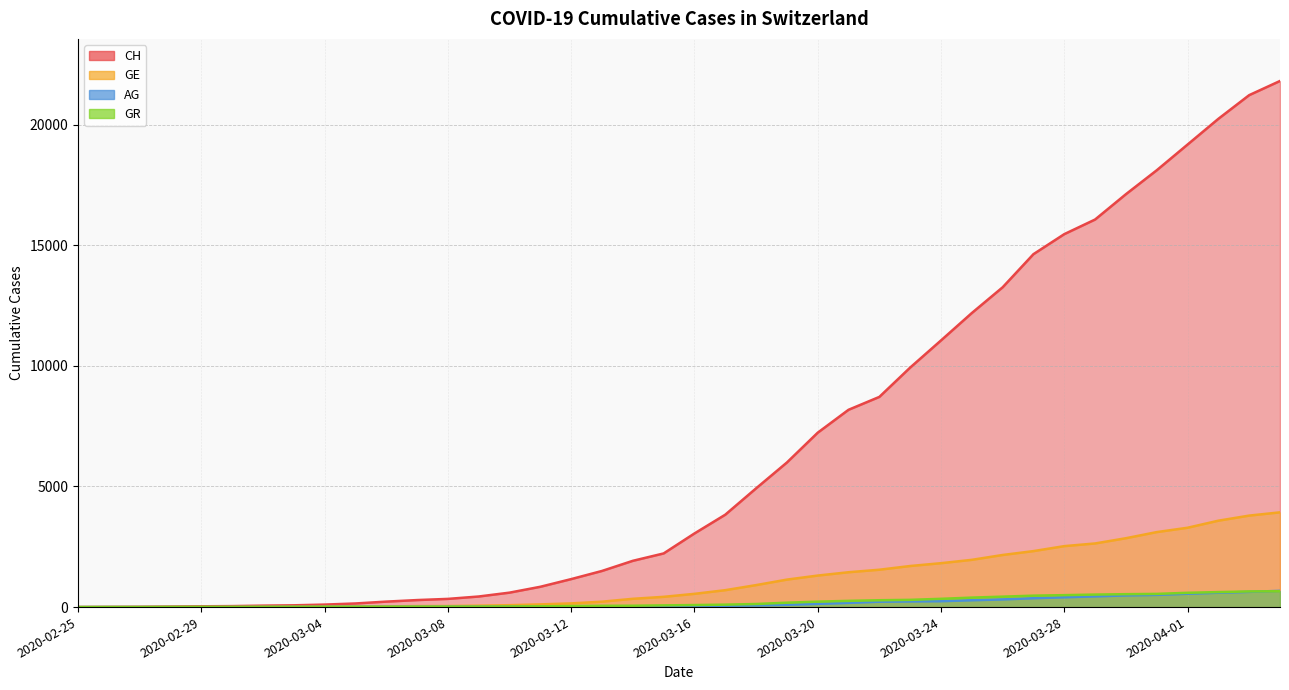

Reading left to right, what are all the values shown in this chart?

CH: 0	5	10	20	33	41	60	74	104	150	227	291	340	439	599	842	1160	1498	1918	2224	3052	3830	4922	5994	7230	8180	8714	9930	11055	12191	13258	14632	15462	16068	17118	18110	19176	20243	21225	21812
GE: 0	1	1	4	8	9	10	13	15	20	29	42	44	59	79	112	153	224	343	425	549	701	911	1139	1307	1445	1549	1703	1820	1959	2160	2321	2527	2638	2855	3109	3289	3582	3793	3928
AG: 0	1	1	1	1	3	4	7	7	10	11	12	14	14	15	18	20	27	30	33	43	56	69	96	134	175	223	235	245	283	318	367	407	444	485	506	554	596	631	673
GR: 0	2	2	6	6	6	9	9	12	14	16	17	18	18	22	31	43	53	56	71	84	101	128	182	226	258	284	300	343	393	433	474	495	519	535	547	592	622	649	657